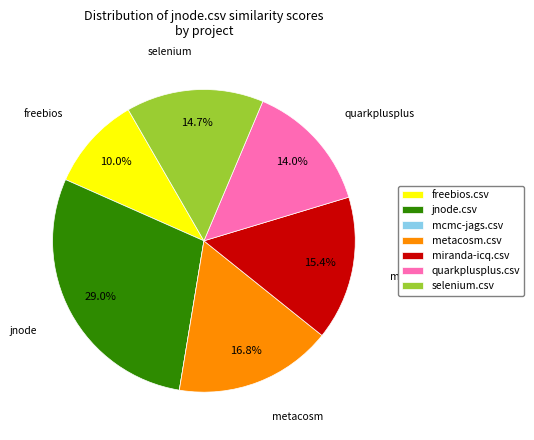

To the nearest percent, what is the difference between the largest and smallest slice percentages?

29%